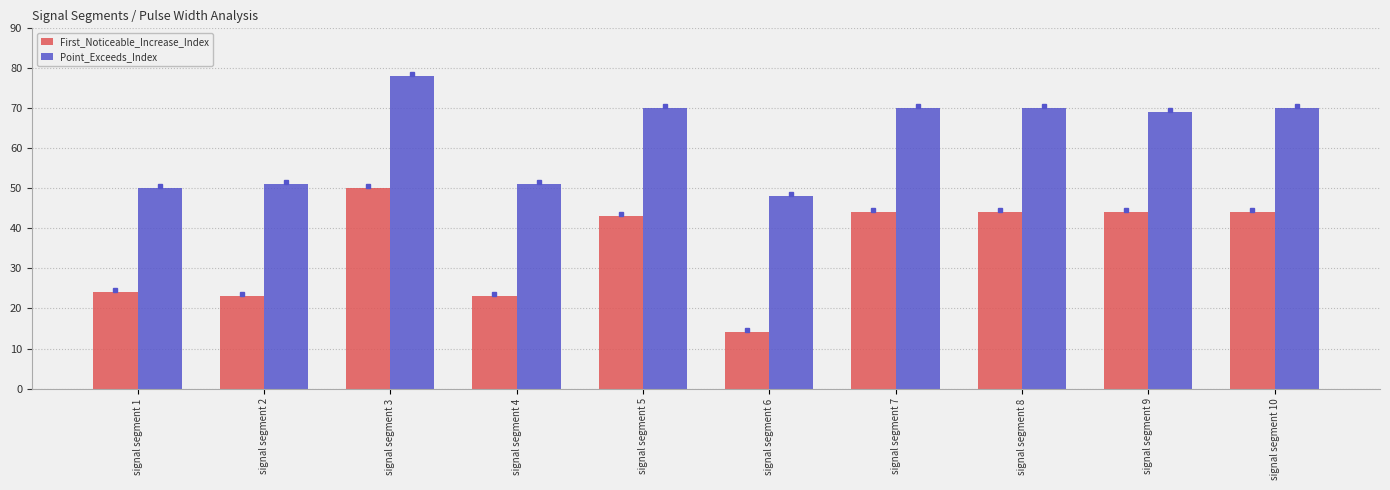

Which series has the largest range (max minus min)?

First_Noticeable_Increase_Index